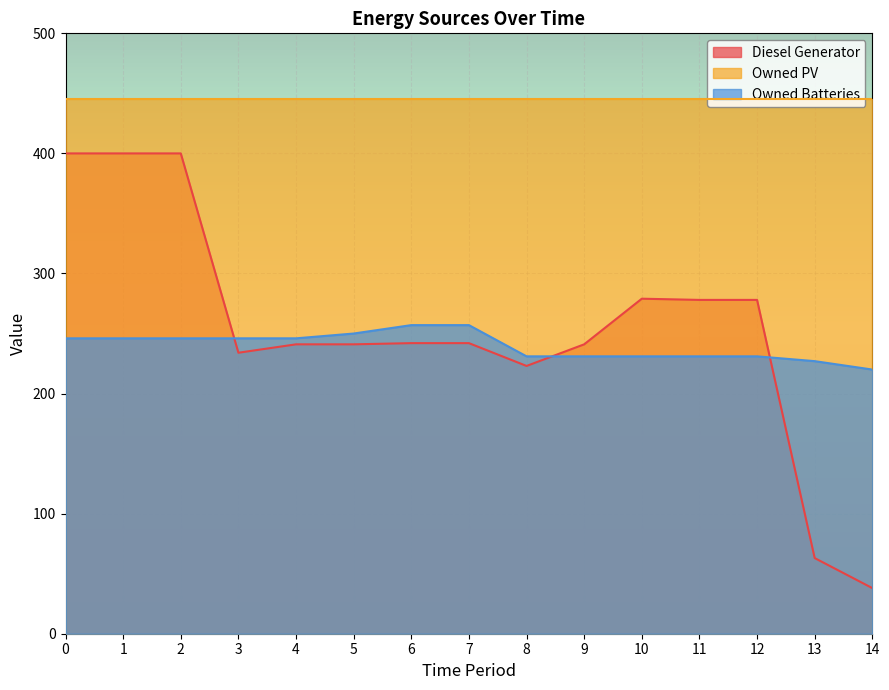

Which label corresponds to the smallest value in the chart?

14